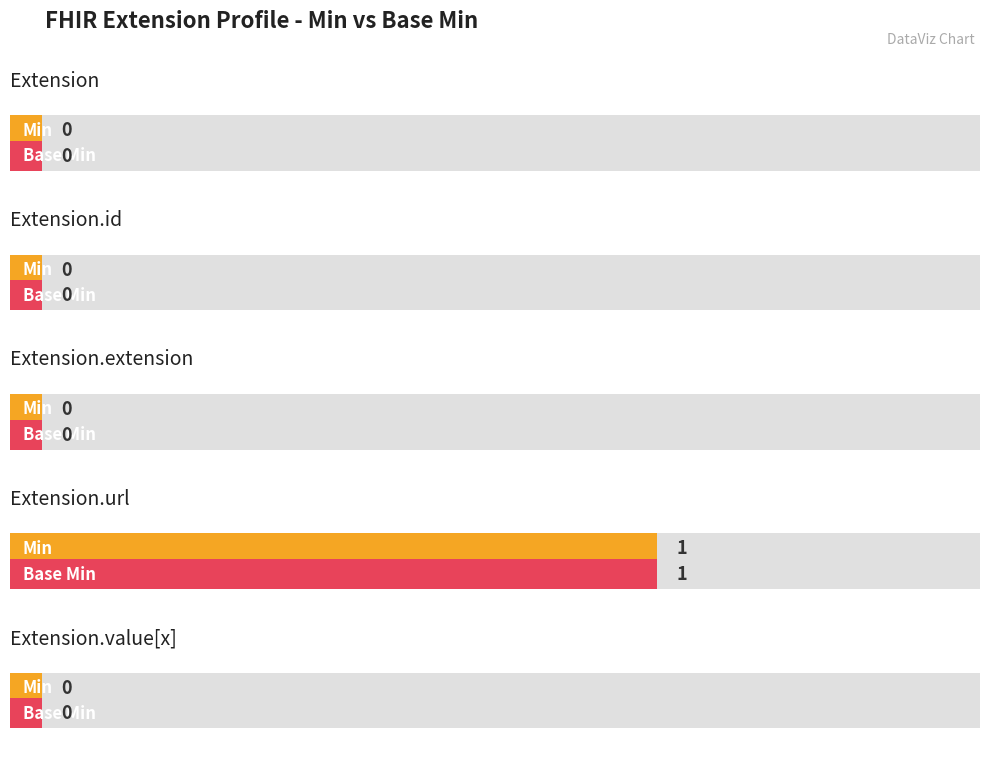

What is the greatest value displayed?

1